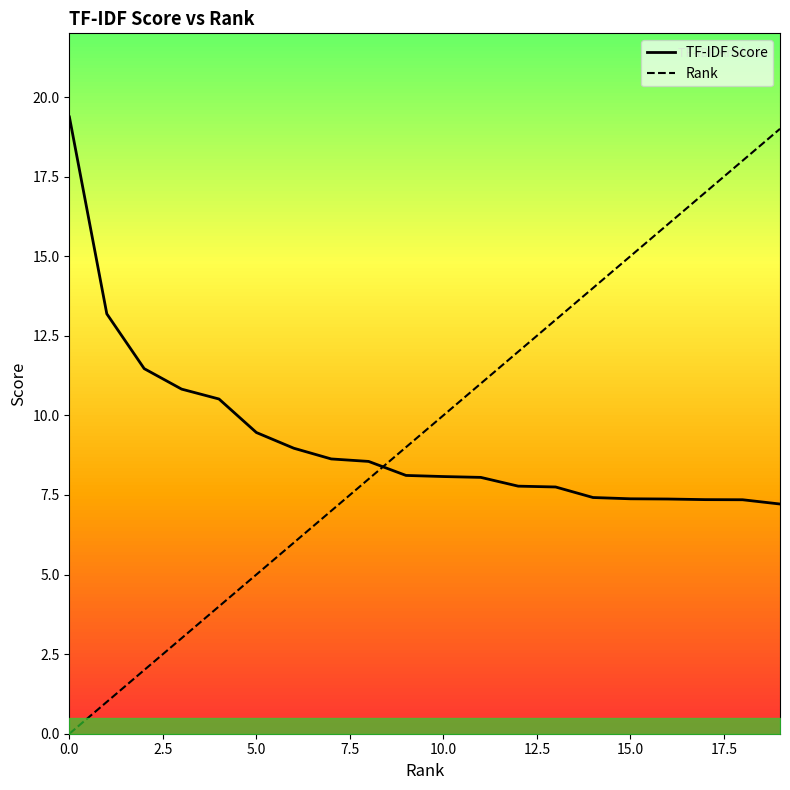

True or false: Rank and TF-IDF Score cross at least once.

True